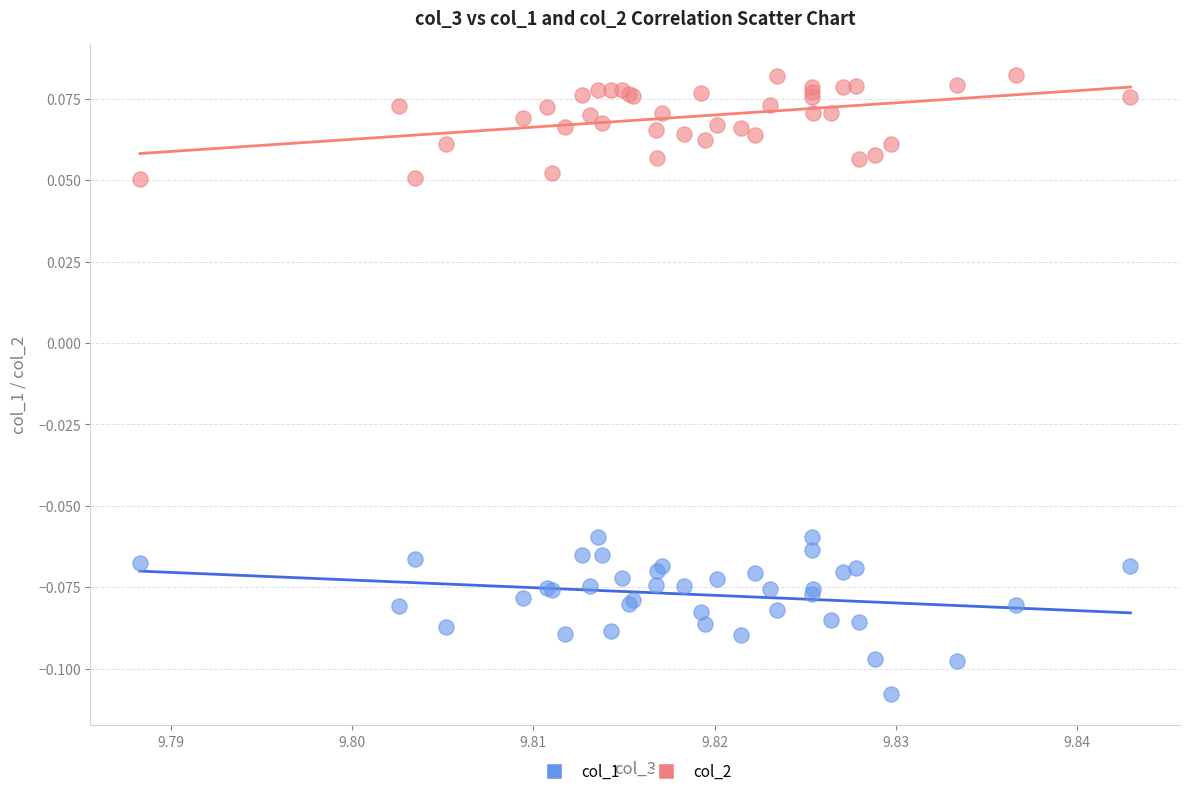

Which series contains the lowest Y value?

col_1